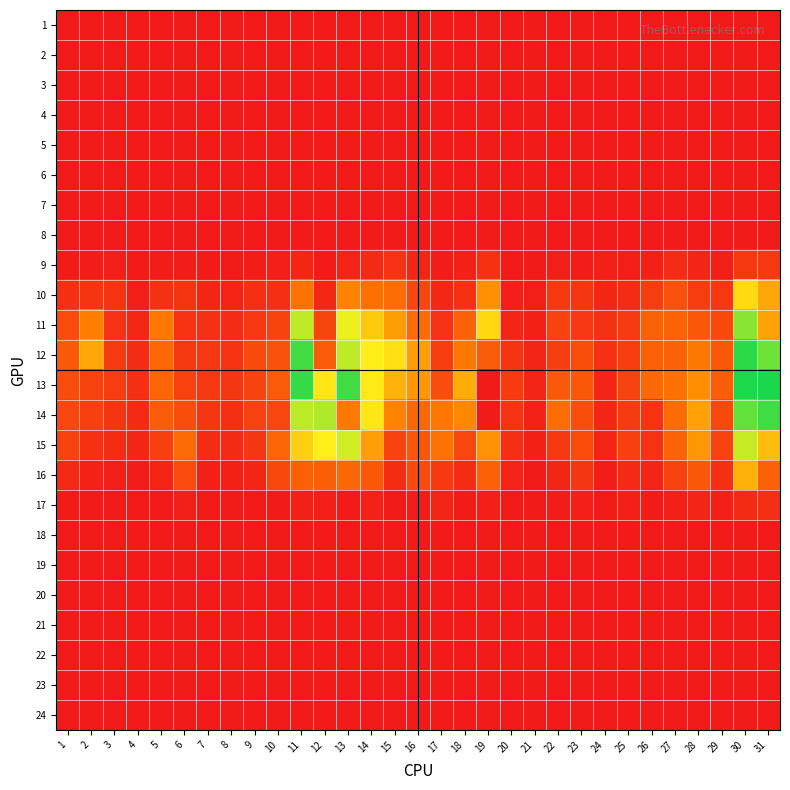

Reading left to right, extract all data points from this chart.

1: 1=0.0	2=0.0	3=0.0	4=0.0	5=0.0	6=0.0	7=0.0	8=0.0	9=0.0	10=0.0	11=0.0	12=0.0	13=0.0	14=0.0	15=0.0	16=0.0	17=0.0	18=0.0	19=0.0	20=0.0	21=0.0	22=0.0	23=0.0	24=0.0	25=0.0	26=0.0	27=0.0	28=0.0	29=0.0	30=0.0	31=0.0
2: 1=0.0	2=0.0	3=0.0	4=0.0	5=0.0	6=0.0	7=0.0	8=0.0	9=0.0	10=0.0	11=0.0	12=0.0	13=0.0	14=0.0	15=0.0	16=0.0	17=0.0	18=0.0	19=0.0	20=0.0	21=0.0	22=0.0	23=0.0	24=0.0	25=0.0	26=0.0	27=0.0	28=0.0	29=0.0	30=0.0	31=0.0
3: 1=0.0	2=0.0	3=0.0	4=0.0	5=0.0	6=0.0	7=0.0	8=0.0	9=0.0	10=0.0	11=0.0	12=0.0	13=0.0	14=0.0	15=0.0	16=0.0	17=0.0	18=0.0	19=0.0	20=0.0	21=0.0	22=0.0	23=0.0	24=0.0	25=0.0	26=0.0	27=0.0	28=0.0	29=0.0	30=0.0	31=0.0
4: 1=0.0	2=0.0	3=0.0	4=0.0	5=0.0	6=0.0	7=0.0	8=0.0	9=0.0	10=0.0	11=0.0	12=0.0	13=0.0	14=0.0	15=0.0	16=0.0	17=0.0	18=0.0	19=0.0	20=0.0	21=0.0	22=0.0	23=0.0	24=0.0	25=0.0	26=0.0	27=0.0	28=0.0	29=0.0	30=0.0	31=0.0
5: 1=0.0	2=0.0	3=0.0	4=0.0	5=0.0	6=0.0	7=0.0	8=0.0	9=0.0	10=0.0	11=0.0	12=0.0	13=0.0	14=0.0	15=0.0	16=0.0	17=0.0	18=0.0	19=0.0	20=0.0	21=0.0	22=0.0	23=0.0	24=0.0	25=0.0	26=0.0	27=0.0	28=0.0	29=0.0	30=0.0	31=0.0
6: 1=0.0	2=0.0	3=0.0	4=0.0	5=0.0	6=0.0	7=0.0	8=0.0	9=0.0	10=0.0	11=0.0	12=0.0	13=0.0	14=0.0	15=0.0	16=0.0	17=0.0	18=0.0	19=0.0	20=0.0	21=0.0	22=0.0	23=0.0	24=0.0	25=0.0	26=0.0	27=0.0	28=0.0	29=0.0	30=0.0	31=0.0
7: 1=0.0	2=0.0	3=0.0	4=0.0	5=0.0	6=0.0	7=0.0	8=0.0	9=0.0	10=0.0	11=0.0	12=0.0	13=0.0	14=0.0	15=0.0	16=0.0	17=0.0	18=0.0	19=0.0	20=0.0	21=0.0	22=0.0	23=0.0	24=0.0	25=0.0	26=0.0	27=0.0	28=0.0	29=0.0	30=0.0	31=0.0
8: 1=0.0	2=0.0	3=0.0	4=0.0	5=0.0	6=0.0	7=0.0	8=0.0	9=0.0	10=0.0	11=0.0	12=0.0	13=0.0	14=0.0	15=0.0	16=0.0	17=0.0	18=0.0	19=0.0	20=0.0	21=0.0	22=0.0	23=0.0	24=0.0	25=0.0	26=0.0	27=0.0	28=0.0	29=0.0	30=0.0	31=0.0
9: 1=0.0	2=0.0	3=0.0	4=0.0	5=0.0	6=0.0	7=0.0	8=0.0	9=0.0	10=0.0	11=0.1	12=0.0	13=0.1	14=0.1	15=0.1	16=0.1	17=0.0	18=0.0	19=0.1	20=0.0	21=0.0	22=0.0	23=0.0	24=0.0	25=0.0	26=0.0	27=0.1	28=0.1	29=0.0	30=0.2	31=0.2
10: 1=0.1	2=0.2	3=0.2	4=0.0	5=0.1	6=0.2	7=0.1	8=0.1	9=0.1	10=0.1	11=0.5	12=0.1	13=0.6	14=0.5	15=0.5	16=0.3	17=0.1	18=0.1	19=0.7	20=0.0	21=0.0	22=0.2	23=0.2	24=0.1	25=0.1	26=0.2	27=0.3	28=0.2	29=0.2	30=1.1	31=0.8
11: 1=0.3	2=0.6	3=0.1	4=0.1	5=0.5	6=0.2	7=0.1	8=0.1	9=0.2	10=0.2	11=1.3	12=0.3	13=1.2	14=1.0	15=0.7	16=0.5	17=0.1	18=0.4	19=1.1	20=0.1	21=0.0	22=0.3	23=0.2	24=0.1	25=0.2	26=0.4	27=0.4	28=0.4	29=0.3	30=1.5	31=0.8
12: 1=0.4	2=0.8	3=0.2	4=0.1	5=0.5	6=0.2	7=0.2	8=0.1	9=0.3	10=0.3	11=1.7	12=0.4	13=1.4	14=1.2	15=1.1	16=0.8	17=0.2	18=0.5	19=0.4	20=0.2	21=0.1	22=0.2	23=0.3	24=0.1	25=0.2	26=0.4	27=0.4	28=0.6	29=0.4	30=1.7	31=1.6
13: 1=0.3	2=0.2	3=0.2	4=0.1	5=0.4	6=0.2	7=0.2	8=0.2	9=0.3	10=0.4	11=1.7	12=1.1	13=1.7	14=1.1	15=0.9	16=0.7	17=0.3	18=0.8	19=0.0	20=0.2	21=0.1	22=0.4	23=0.4	24=0.1	25=0.2	26=0.5	27=0.5	28=0.7	29=0.4	30=1.8	31=1.8
14: 1=0.3	2=0.2	3=0.2	4=0.1	5=0.4	6=0.3	7=0.2	8=0.1	9=0.2	10=0.3	11=1.4	12=1.4	13=0.6	14=1.1	15=0.6	16=0.5	17=0.5	18=0.6	19=0.0	20=0.2	21=0.1	22=0.5	23=0.3	24=0.1	25=0.2	26=0.2	27=0.5	28=0.8	29=0.3	30=1.6	31=1.7
15: 1=0.2	2=0.1	3=0.1	4=0.1	5=0.2	6=0.5	7=0.1	8=0.1	9=0.2	10=0.4	11=1.0	12=1.2	13=1.3	14=0.8	15=0.3	16=0.4	17=0.5	18=0.3	19=0.7	20=0.1	21=0.0	22=0.2	23=0.3	24=0.1	25=0.2	26=0.2	27=0.4	28=0.7	29=0.2	30=1.3	31=0.9
16: 1=0.1	2=0.0	3=0.0	4=0.0	5=0.1	6=0.3	7=0.0	8=0.0	9=0.1	10=0.3	11=0.4	12=0.4	13=0.5	14=0.4	15=0.1	16=0.3	17=0.2	18=0.1	19=0.4	20=0.1	21=0.0	22=0.1	23=0.2	24=0.0	25=0.1	26=0.1	27=0.2	28=0.4	29=0.1	30=0.9	31=0.4
17: 1=0.0	2=0.0	3=0.0	4=0.0	5=0.0	6=0.0	7=0.0	8=0.0	9=0.0	10=0.0	11=0.0	12=0.0	13=0.0	14=0.0	15=0.0	16=0.0	17=0.1	18=0.0	19=0.0	20=0.0	21=0.0	22=0.0	23=0.0	24=0.0	25=0.0	26=0.0	27=0.0	28=0.1	29=0.0	30=0.1	31=0.1
18: 1=0.0	2=0.0	3=0.0	4=0.0	5=0.0	6=0.0	7=0.0	8=0.0	9=0.0	10=0.0	11=0.0	12=0.0	13=0.0	14=0.0	15=0.0	16=0.0	17=0.0	18=0.0	19=0.0	20=0.0	21=0.0	22=0.0	23=0.0	24=0.0	25=0.0	26=0.0	27=0.0	28=0.0	29=0.0	30=0.0	31=0.0
19: 1=0.0	2=0.0	3=0.0	4=0.0	5=0.0	6=0.0	7=0.0	8=0.0	9=0.0	10=0.0	11=0.0	12=0.0	13=0.0	14=0.0	15=0.0	16=0.0	17=0.0	18=0.0	19=0.0	20=0.0	21=0.0	22=0.0	23=0.0	24=0.0	25=0.0	26=0.0	27=0.0	28=0.0	29=0.0	30=0.0	31=0.0
20: 1=0.0	2=0.0	3=0.0	4=0.0	5=0.0	6=0.0	7=0.0	8=0.0	9=0.0	10=0.0	11=0.0	12=0.0	13=0.0	14=0.0	15=0.0	16=0.0	17=0.0	18=0.0	19=0.0	20=0.0	21=0.0	22=0.0	23=0.0	24=0.0	25=0.0	26=0.0	27=0.0	28=0.0	29=0.0	30=0.0	31=0.0
21: 1=0.0	2=0.0	3=0.0	4=0.0	5=0.0	6=0.0	7=0.0	8=0.0	9=0.0	10=0.0	11=0.0	12=0.0	13=0.0	14=0.0	15=0.0	16=0.0	17=0.0	18=0.0	19=0.0	20=0.0	21=0.0	22=0.0	23=0.0	24=0.0	25=0.0	26=0.0	27=0.0	28=0.0	29=0.0	30=0.0	31=0.0
22: 1=0.0	2=0.0	3=0.0	4=0.0	5=0.0	6=0.0	7=0.0	8=0.0	9=0.0	10=0.0	11=0.0	12=0.0	13=0.0	14=0.0	15=0.0	16=0.0	17=0.0	18=0.0	19=0.0	20=0.0	21=0.0	22=0.0	23=0.0	24=0.0	25=0.0	26=0.0	27=0.0	28=0.0	29=0.0	30=0.0	31=0.0
23: 1=0.0	2=0.0	3=0.0	4=0.0	5=0.0	6=0.0	7=0.0	8=0.0	9=0.0	10=0.0	11=0.0	12=0.0	13=0.0	14=0.0	15=0.0	16=0.0	17=0.0	18=0.0	19=0.0	20=0.0	21=0.0	22=0.0	23=0.0	24=0.0	25=0.0	26=0.0	27=0.0	28=0.0	29=0.0	30=0.0	31=0.0
24: 1=0.0	2=0.0	3=0.0	4=0.0	5=0.0	6=0.0	7=0.0	8=0.0	9=0.0	10=0.0	11=0.0	12=0.0	13=0.0	14=0.0	15=0.0	16=0.0	17=0.0	18=0.0	19=0.0	20=0.0	21=0.0	22=0.0	23=0.0	24=0.0	25=0.0	26=0.0	27=0.0	28=0.0	29=0.0	30=0.0	31=0.0